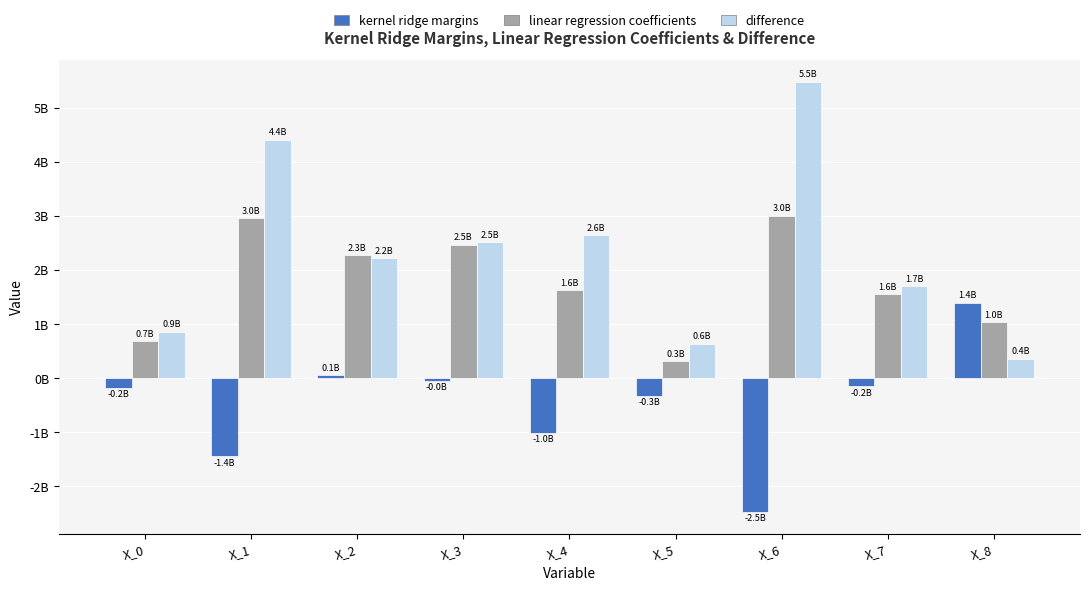

Which series has the widest spread of values?

difference